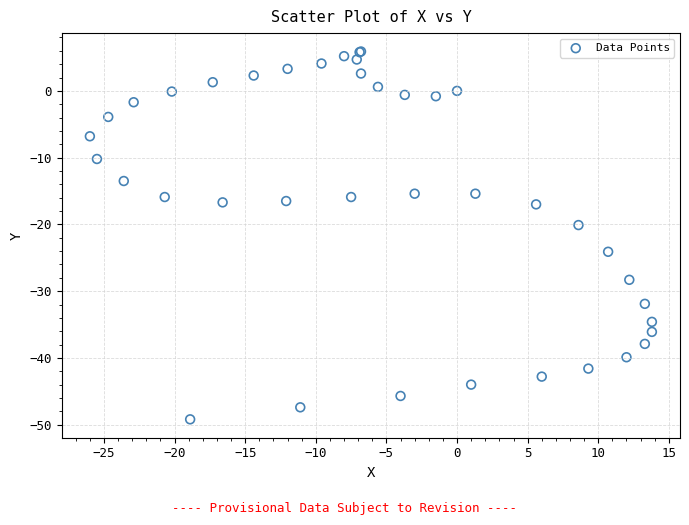

What Y value in the scatter plot is closest to -21?

-20.1